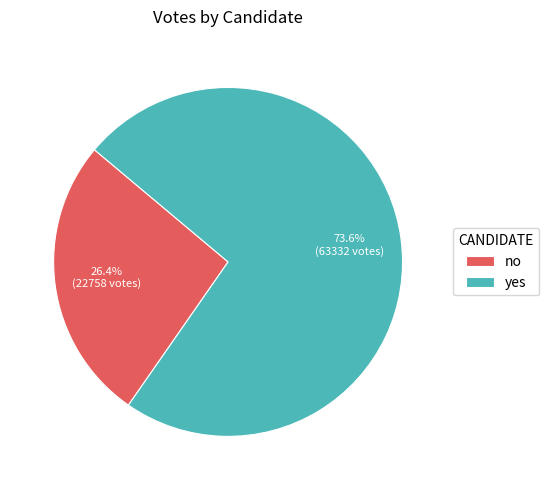

What is the largest slice in the pie chart?

yes